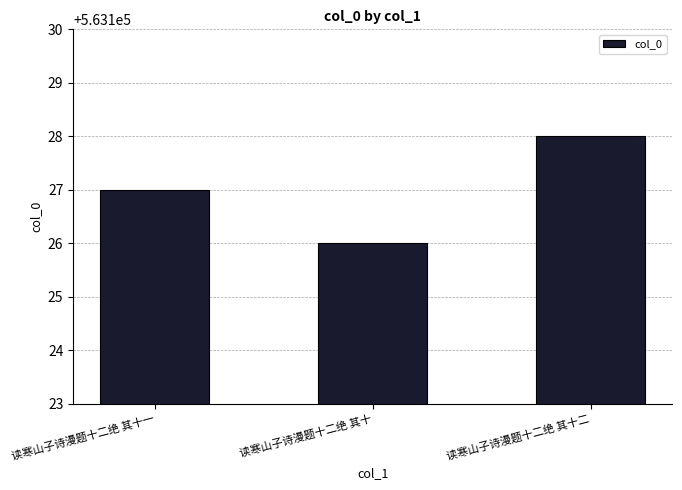

Rank the categories by value from lowest to highest.

读寒山子诗漫题十二绝 其十, 读寒山子诗漫题十二绝 其十一, 读寒山子诗漫题十二绝 其十二